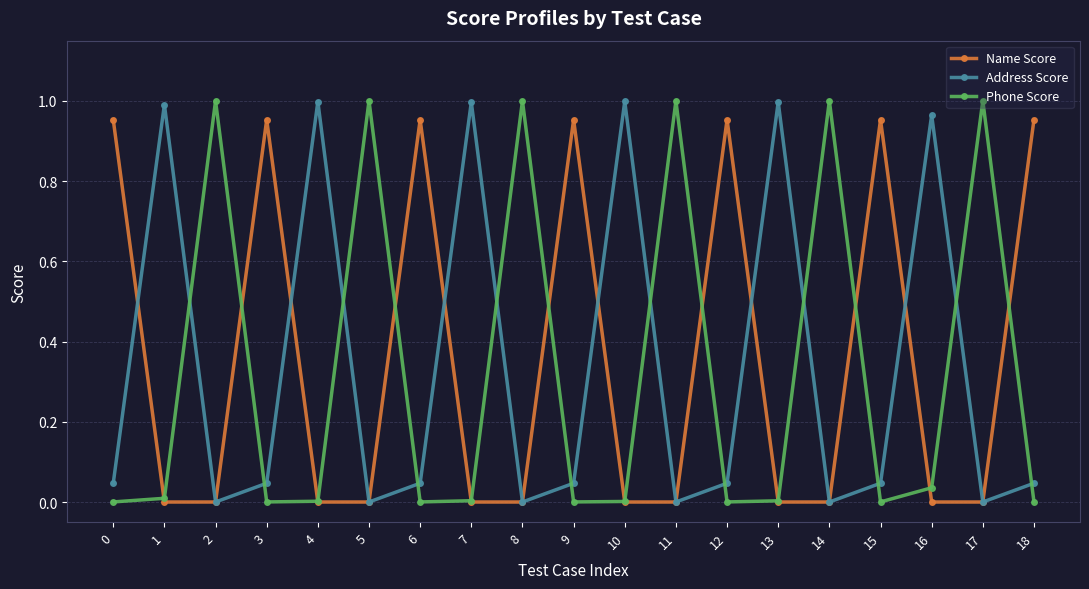

How many interior local peaks does the Address Score series have?

6